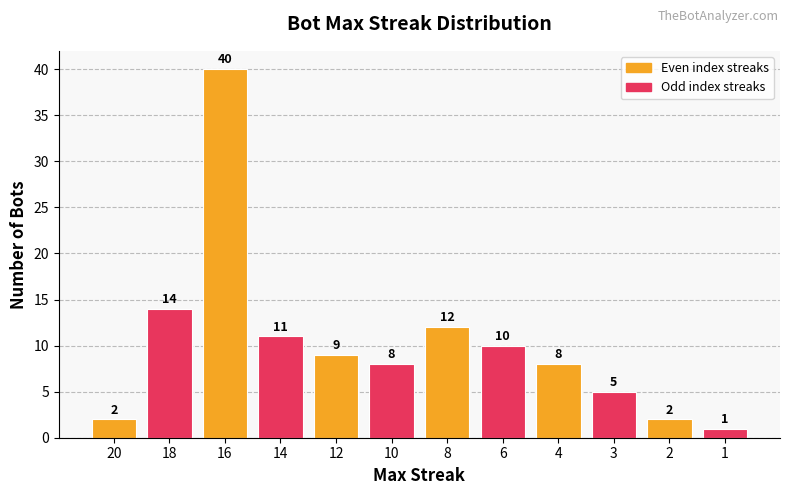

How many bars are there in total?

12